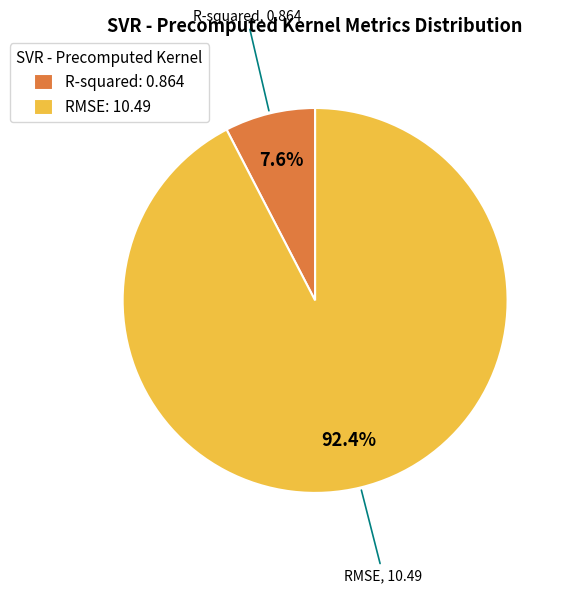

Do R-squared and RMSE together represent more than half of the pie?

Yes